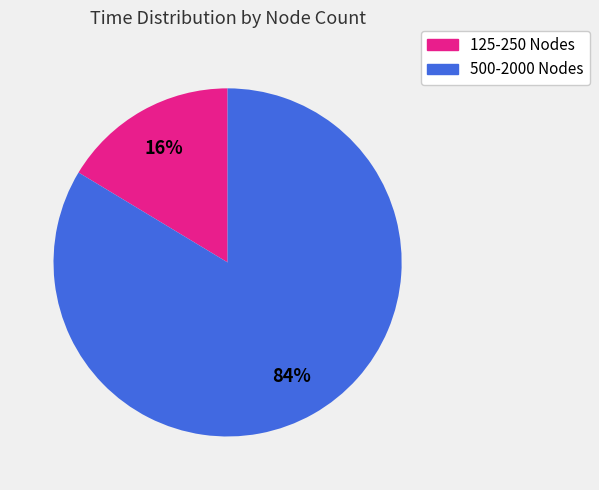

What percentage is the 500-2000 Nodes slice, to the nearest percent?

84%